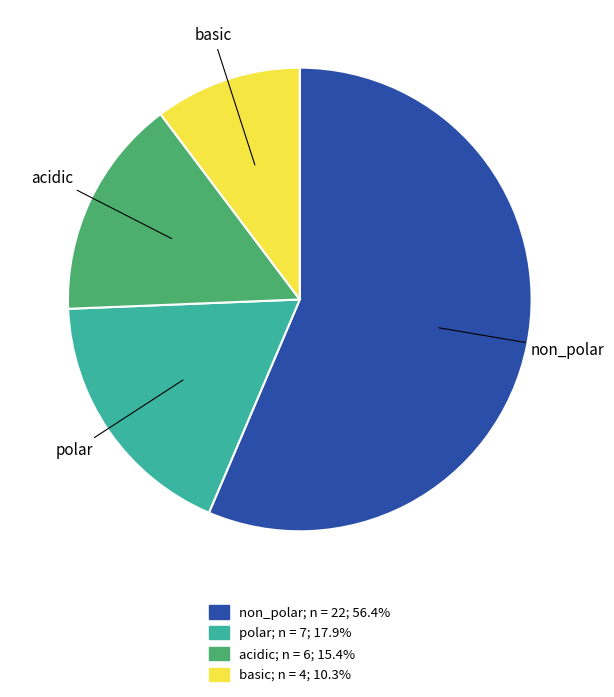

Do polar and basic together represent more than half of the pie?

No